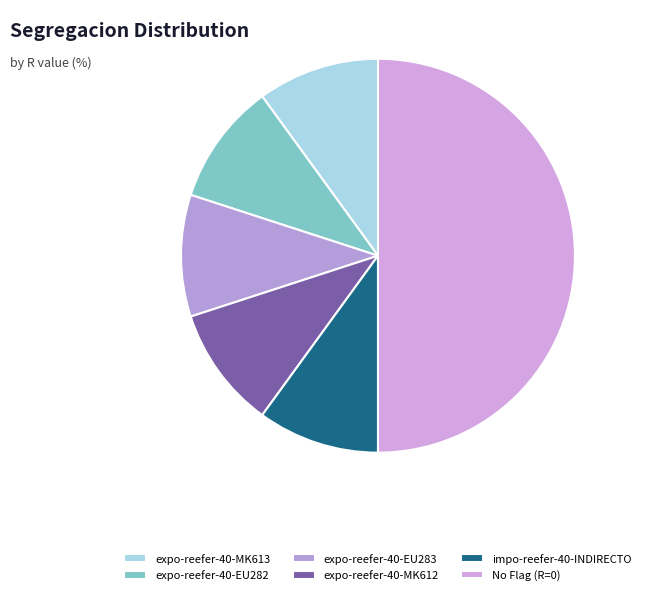

Which slice is the largest?

No Flag (R=0)